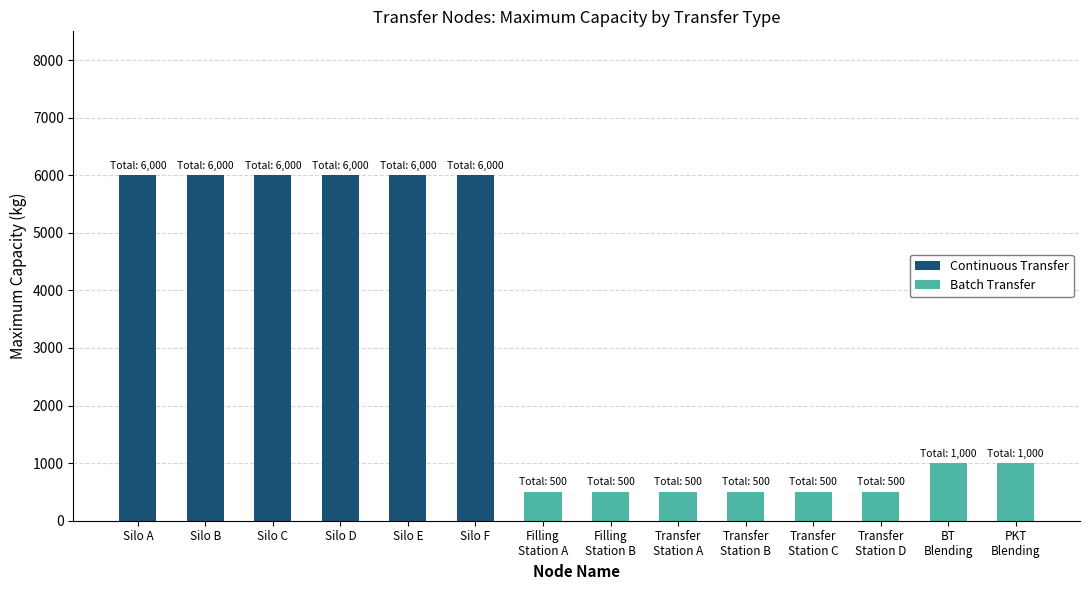

Are the bars grouped side by side (vs. stacked)?

No